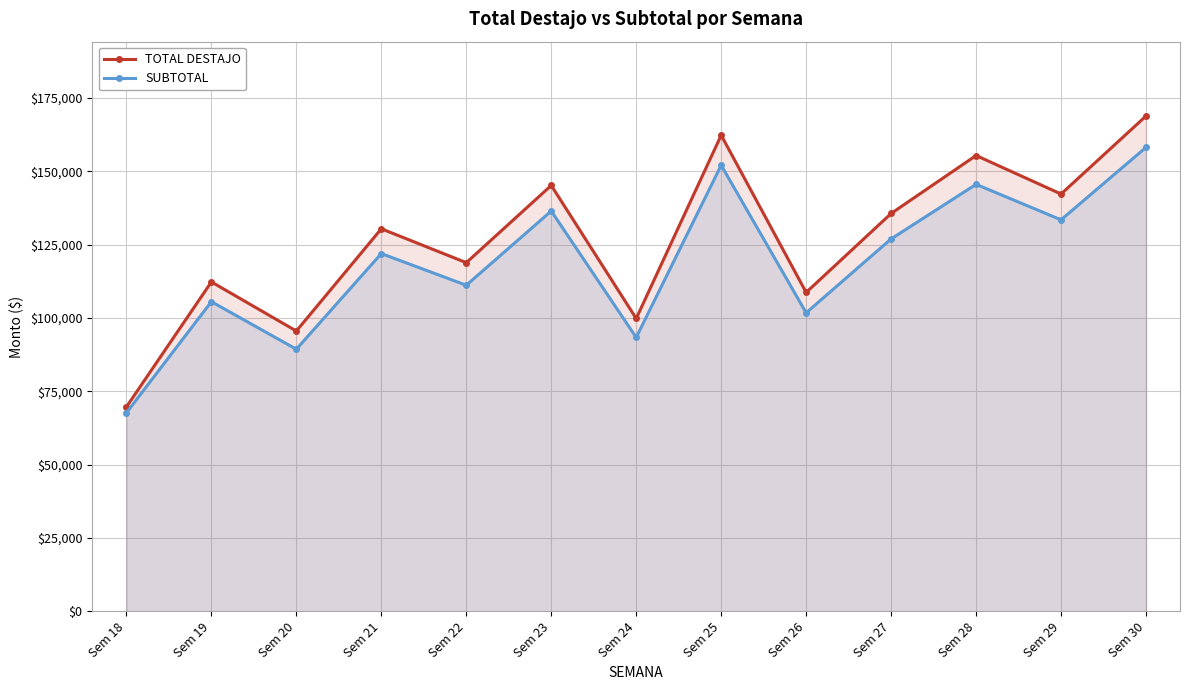

True or false: SUBTOTAL has a value of 107514.8 at Sem 30.

False